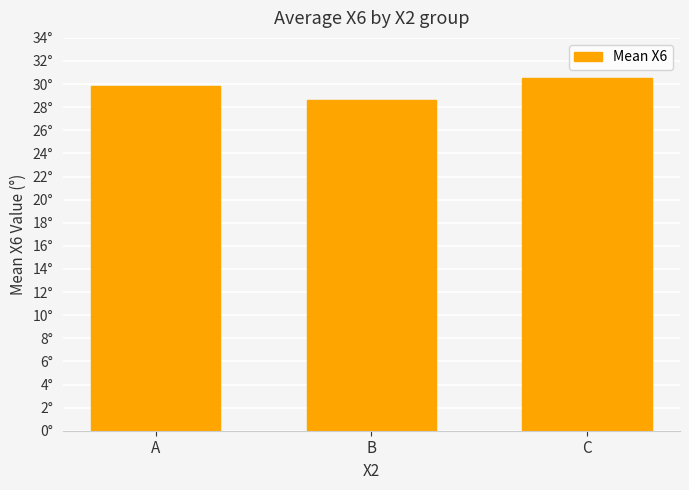

Does the chart contain any negative values?

No